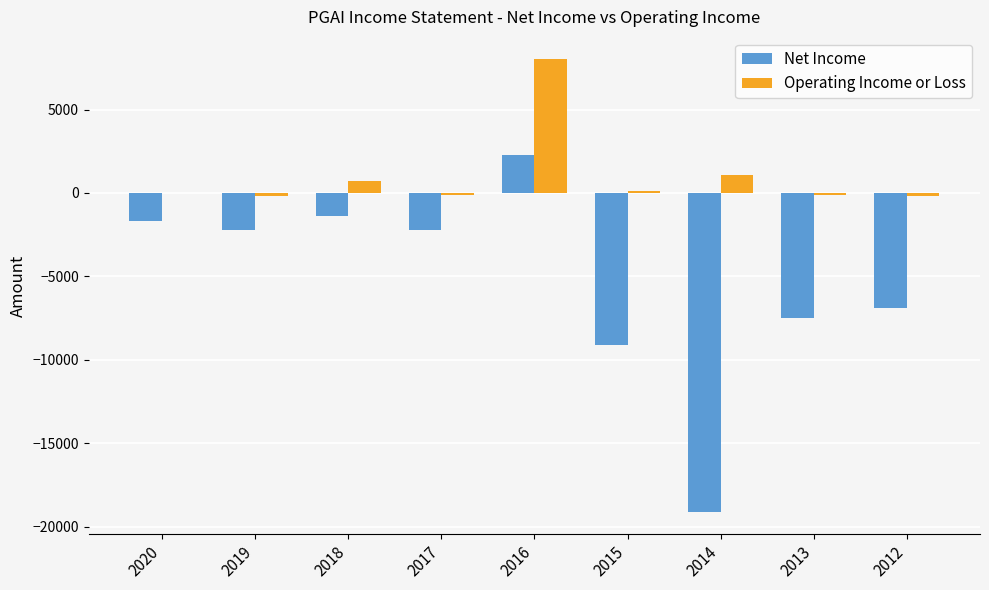

The Operating Income or Loss series shows -200 at 2012. True or false?

True